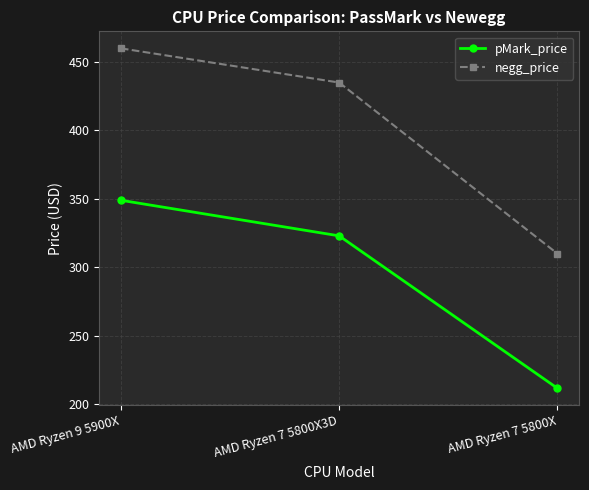

How many lines are shown in the chart?

2